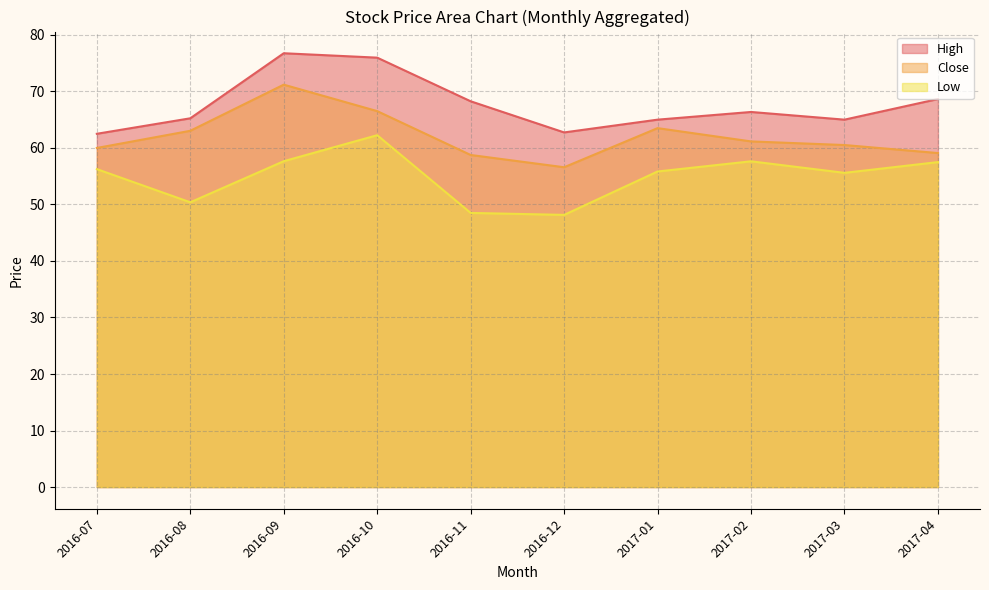

True or false: High and Close cross at least once.

False